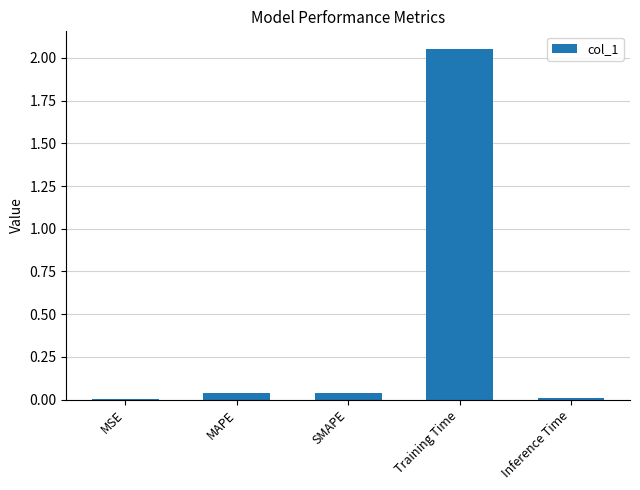

The chart shows a value of 3.5 at Training Time. True or false?

False